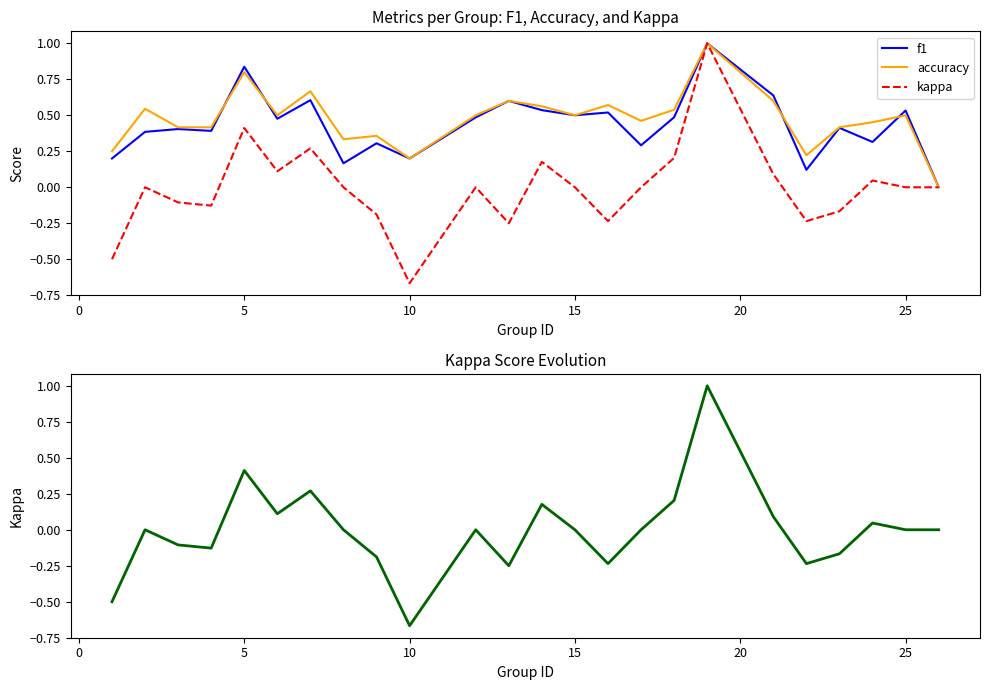

Rank the series at 15 from lowest to highest value.

kappa, f1, accuracy